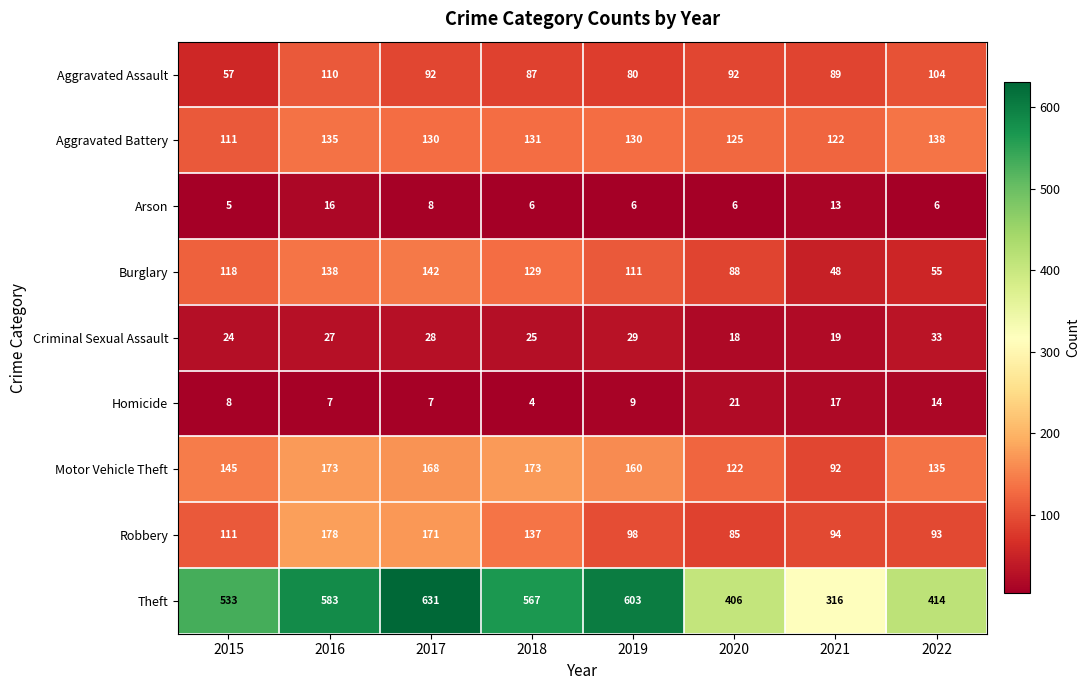

Is the value of Aggravated Battery at 2016 greater than the value of Burglary at 2021?

Yes